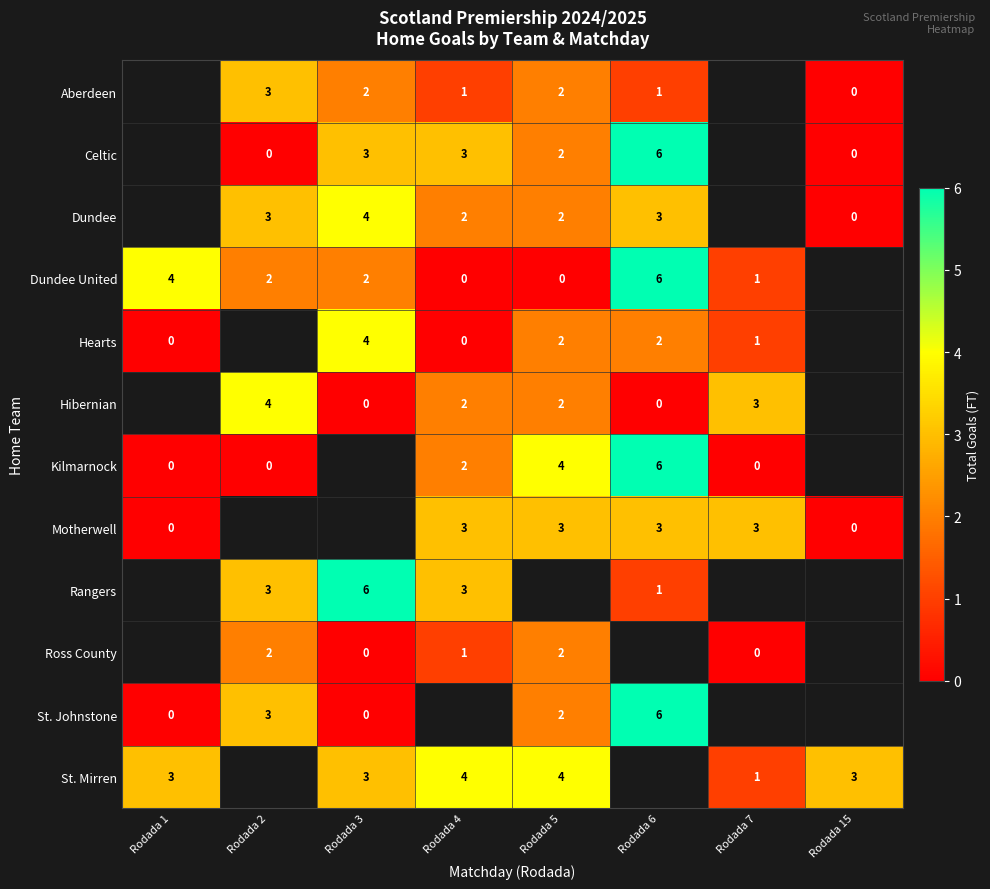

The Dundee series shows 6 at Rodada 3. True or false?

False